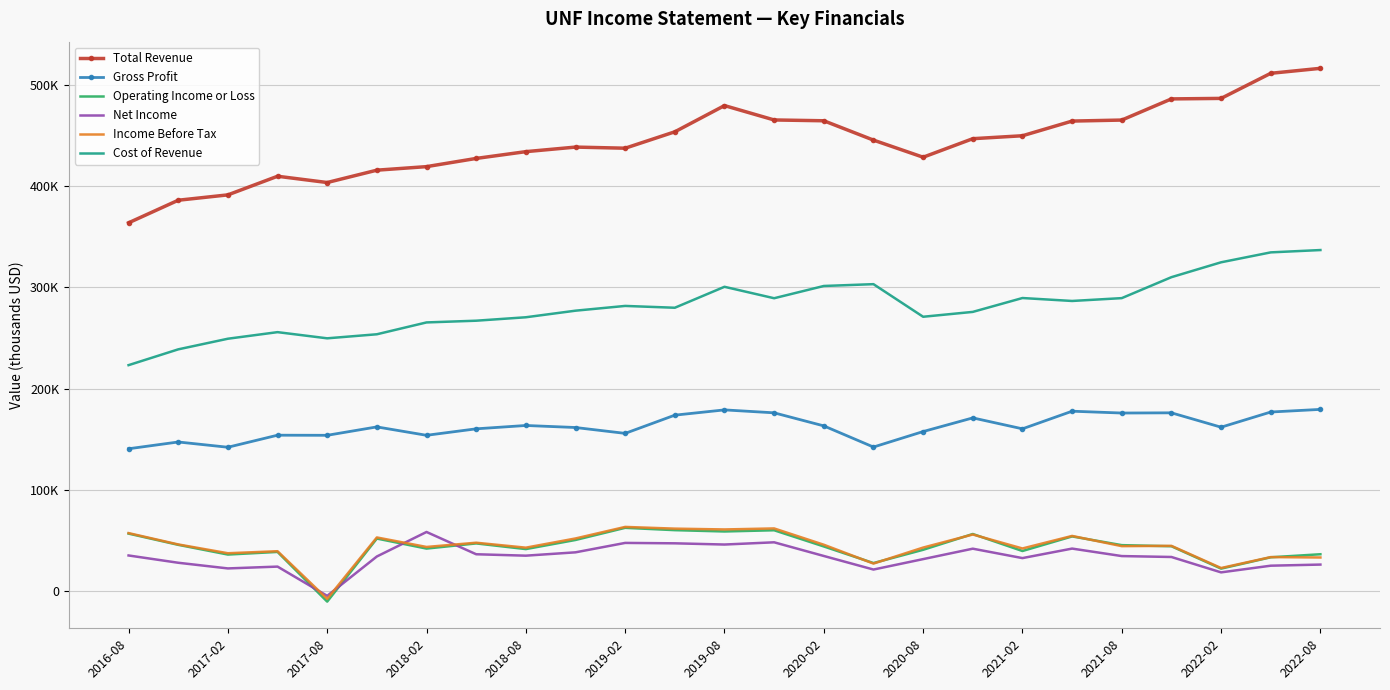

What is the sum of all Cost of Revenue values?

7025300